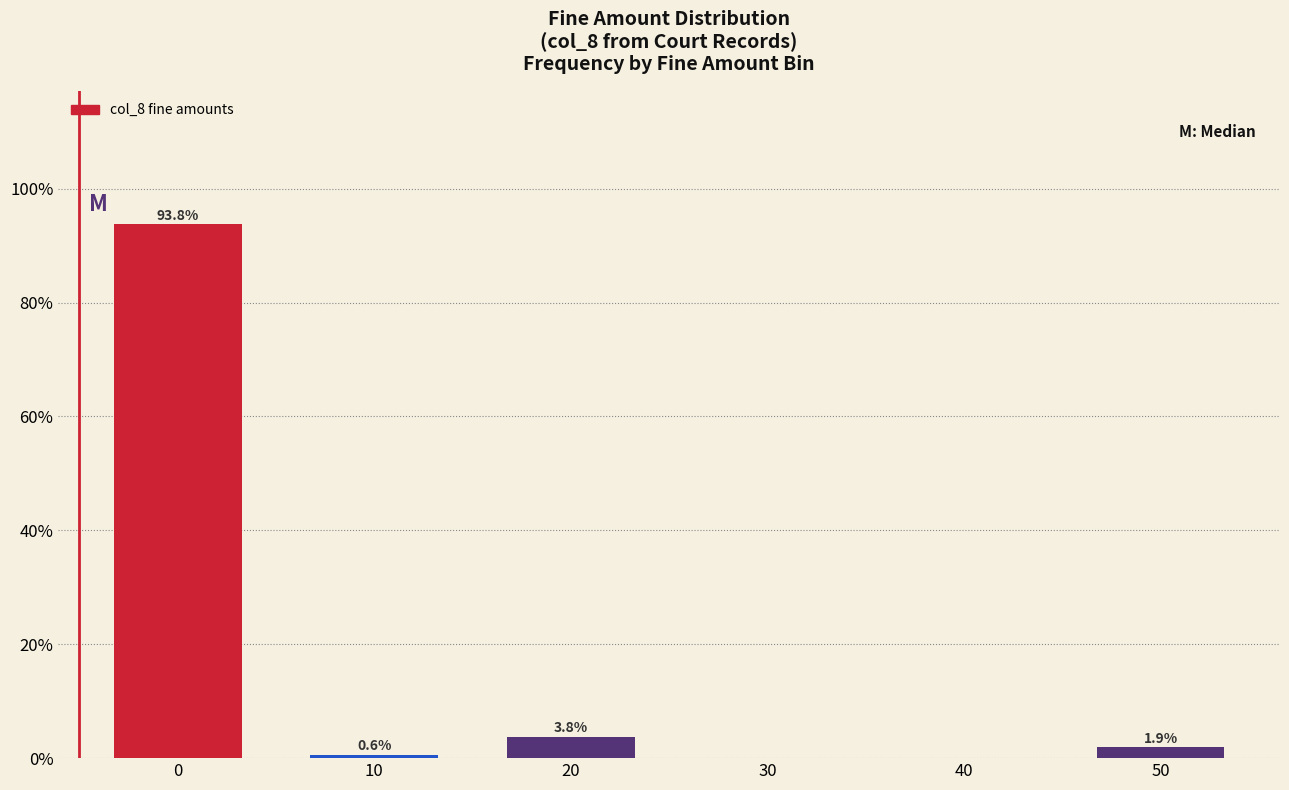

Reading left to right, what are all the values shown in this chart?

0=93.8	10=0.6	20=3.8	30=0.0	40=0.0	50=1.9